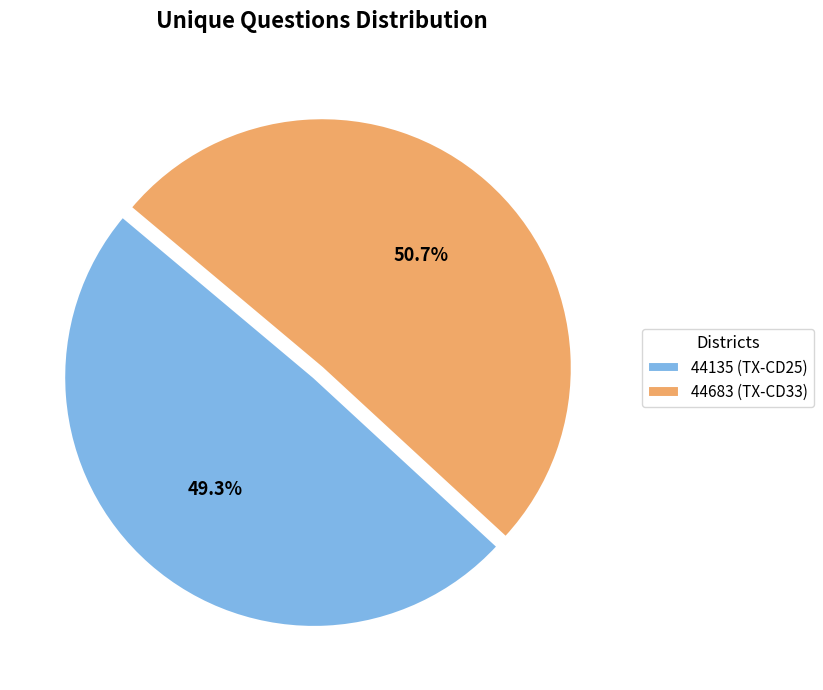

Which category has the smallest portion of the pie?

44135 (TX-CD25)